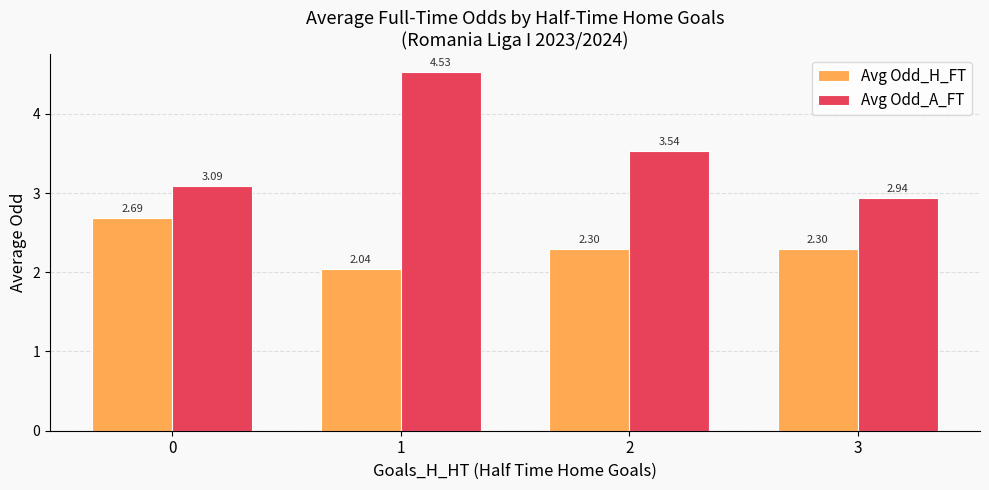

What is the difference between the Avg Odd_H_FT values at 0 and 3?

0.4